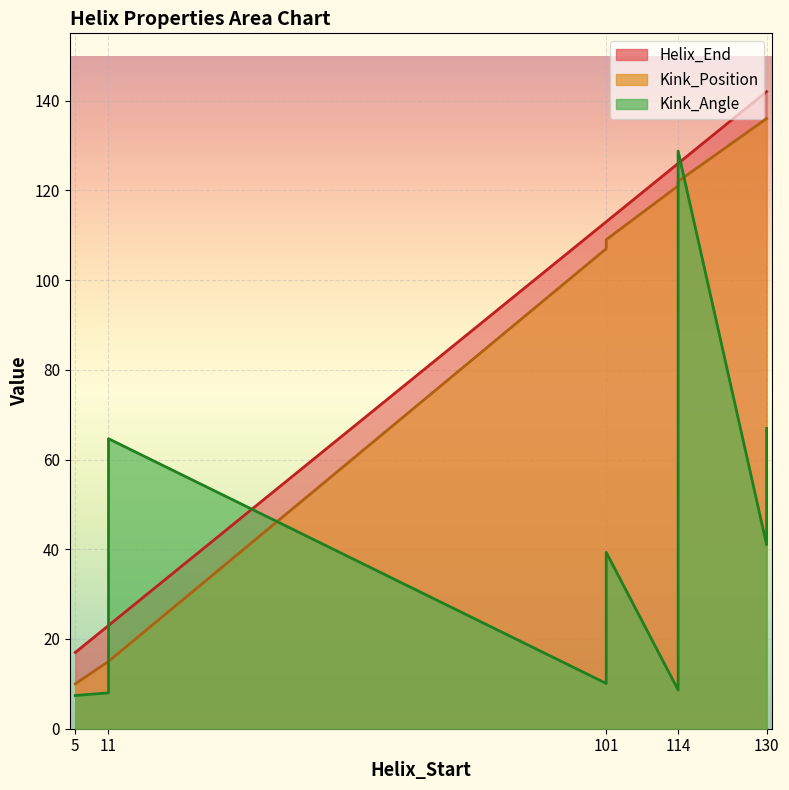

True or false: Helix_End has a value of 25.8 at 5.

False